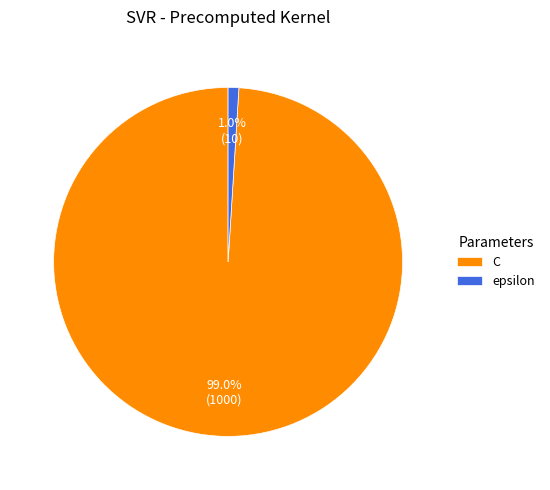

Count the number of slices in the pie.

2